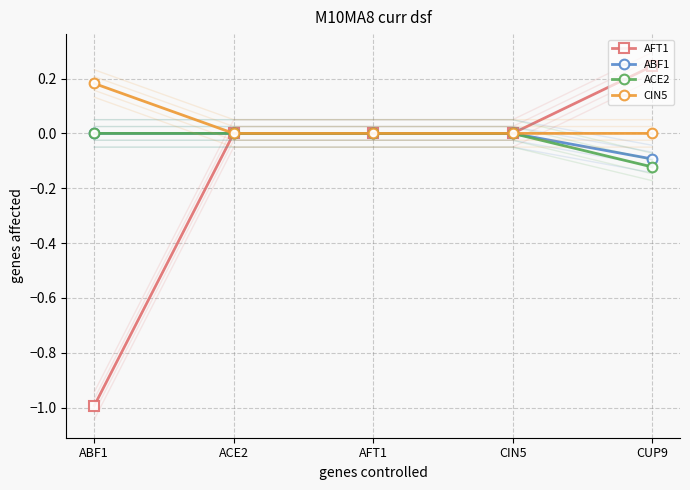

What is the label of the 2nd point from the left?

ACE2